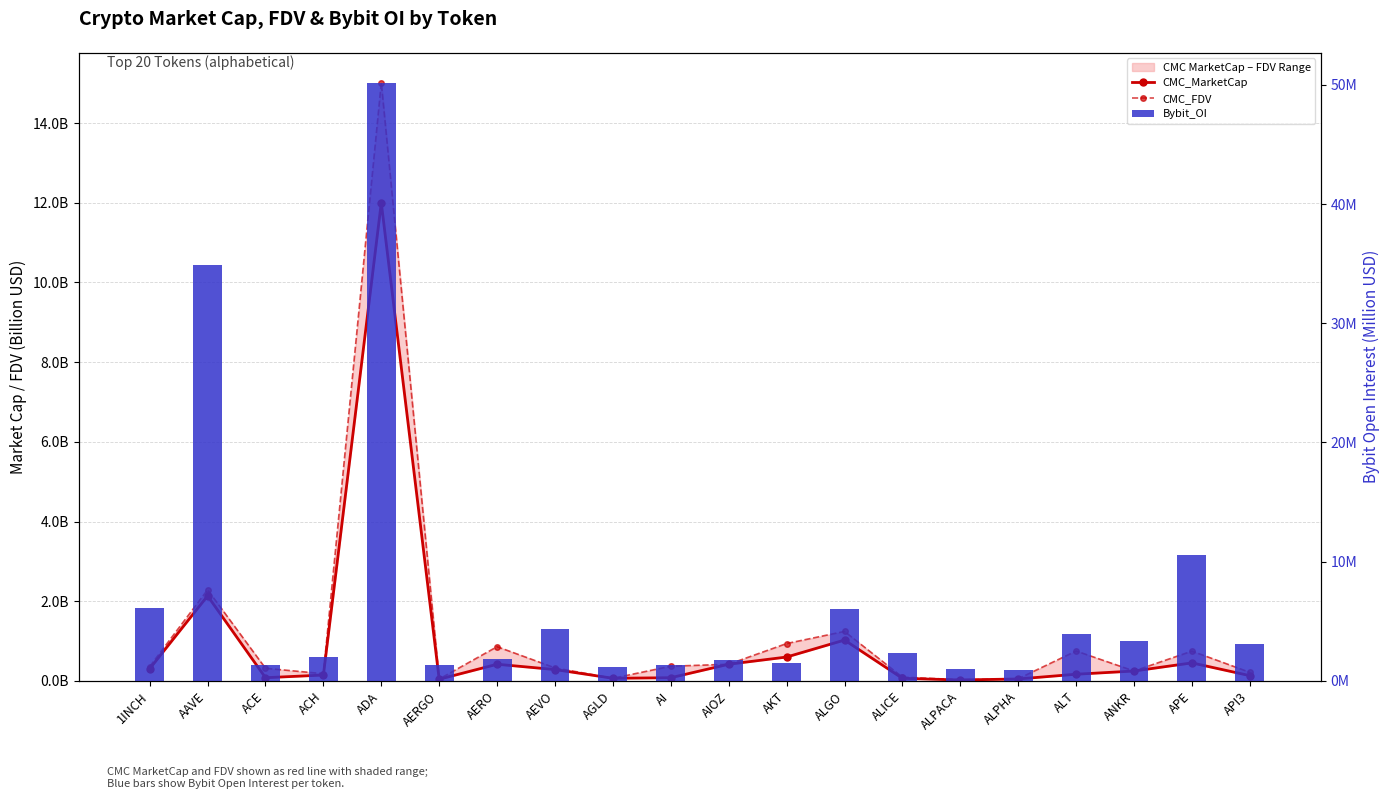

The value of CMC_MarketCap at ALPACA is 0.0. True or false?

True